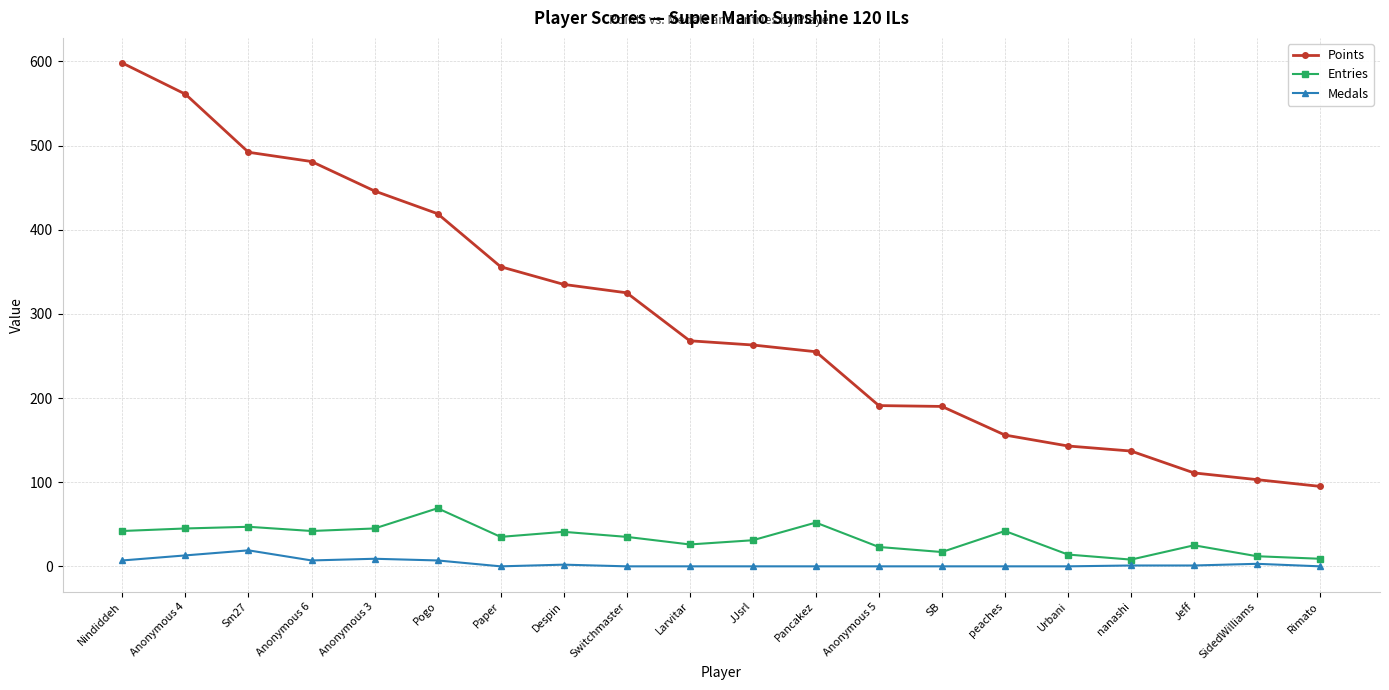

Rank the series by their maximum value, from lowest to highest.

Medals, Entries, Points